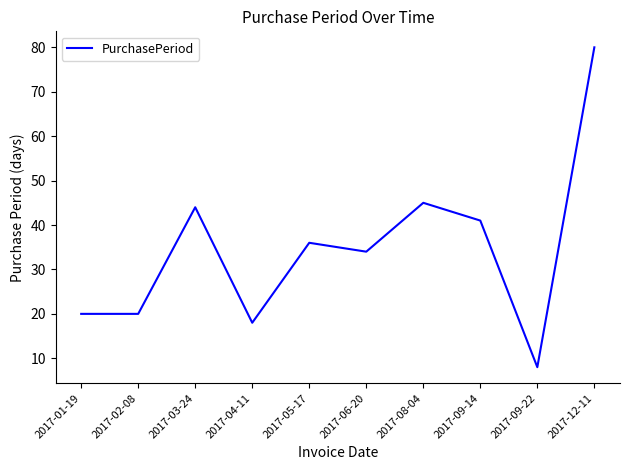

What position from the right is 2017-02-08?

9